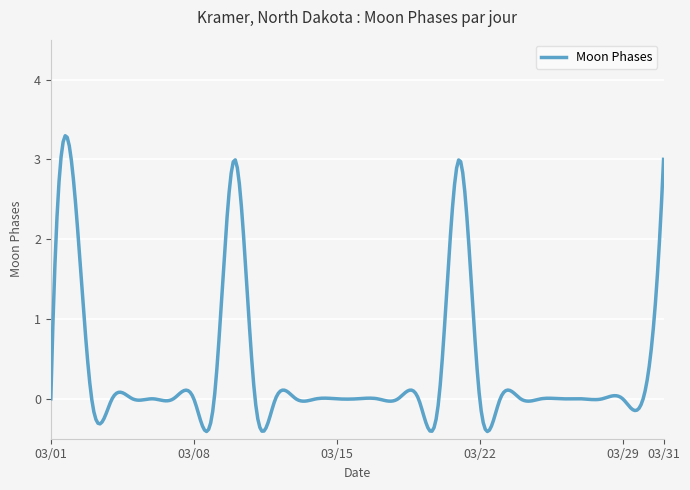

What is the maximum value shown in the chart?

3.3